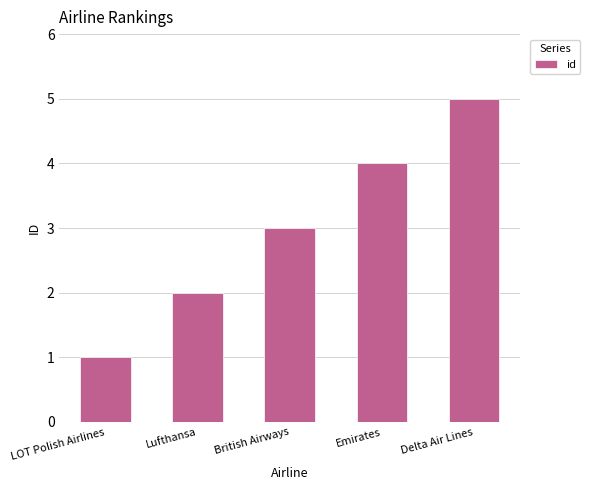

What is the label of the 2nd bar from the right?

Emirates